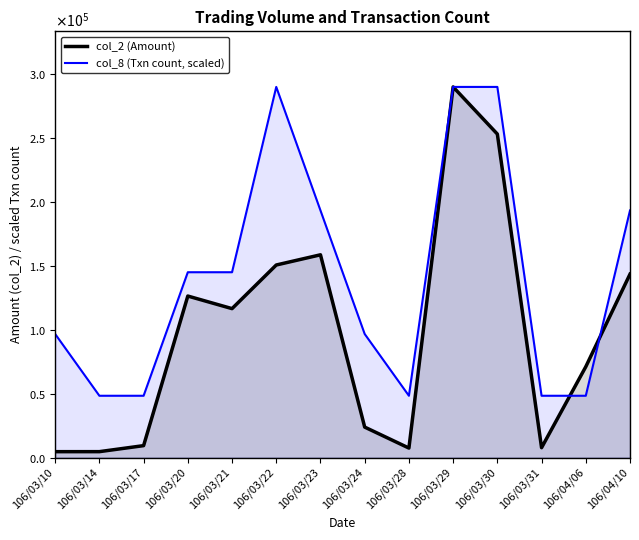

True or false: col_2 (Amount) has more than 2 interior local peaks.

True